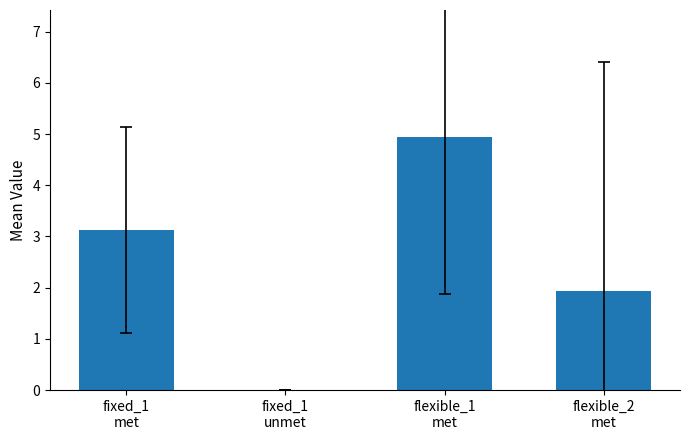

What is the greatest value displayed?

4.9